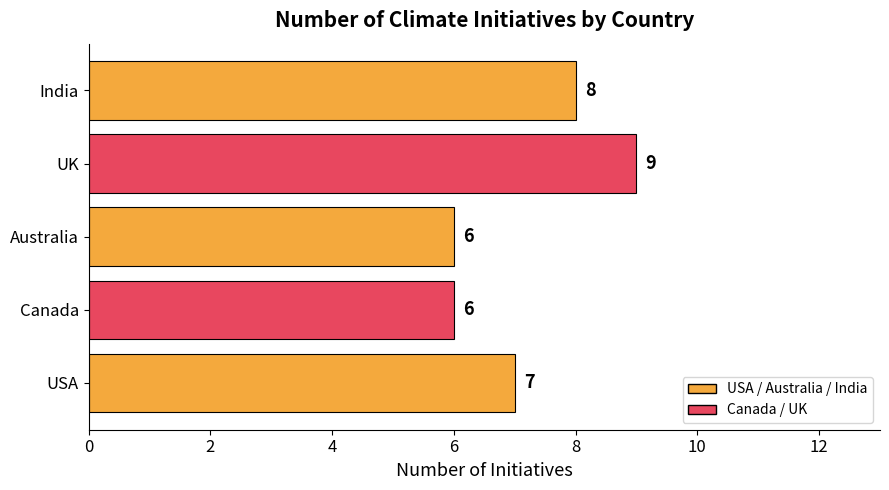

Reading bottom to top, what are all the values shown in this chart?

7	6	6	9	8